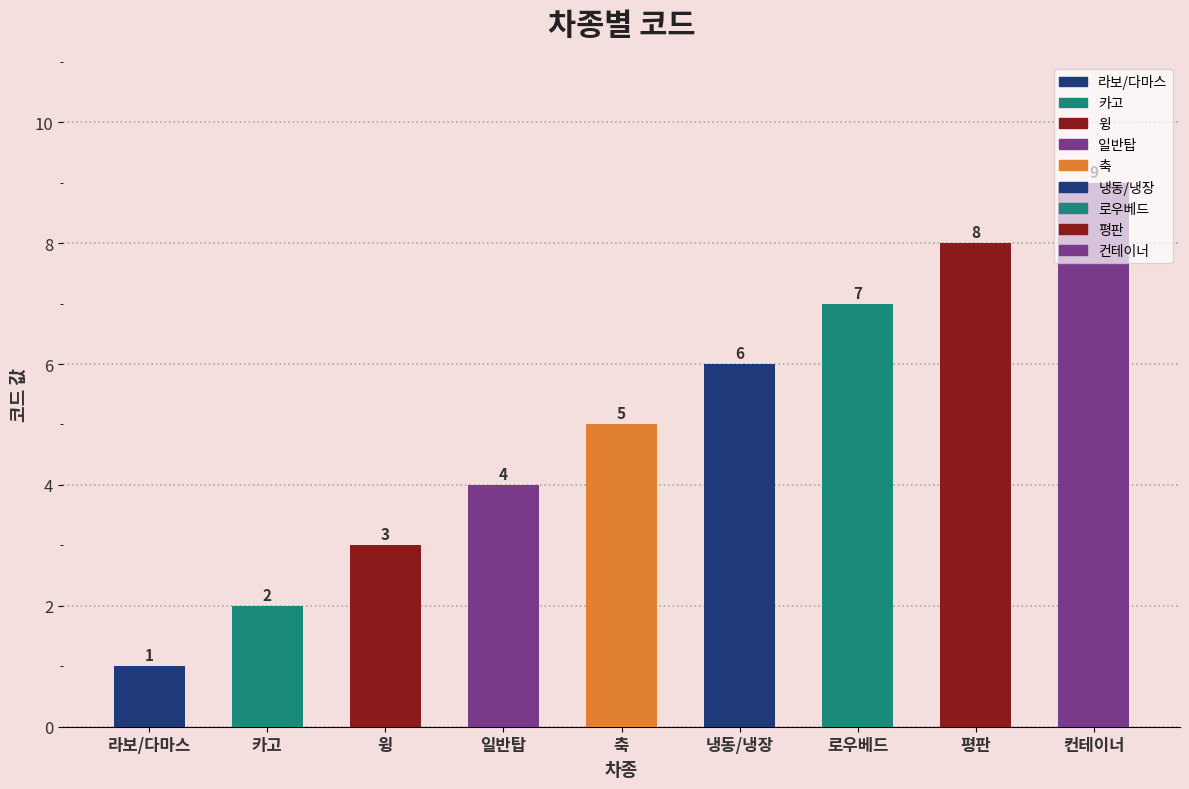

Are the bars horizontal?

No